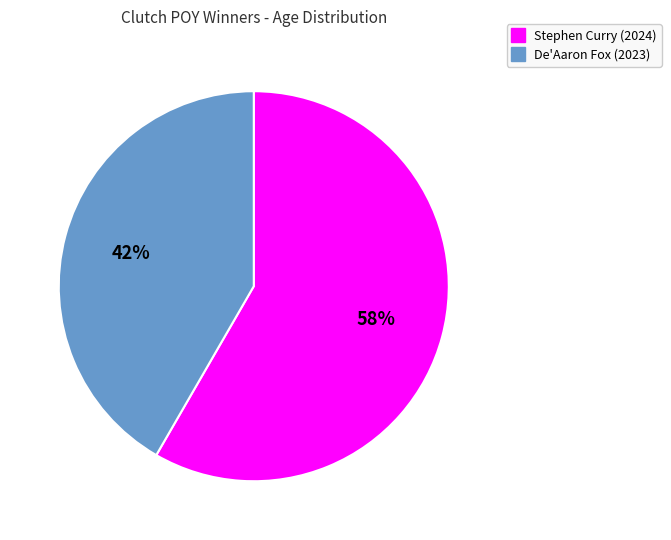

What is the largest slice in the pie chart?

Stephen Curry (2024)